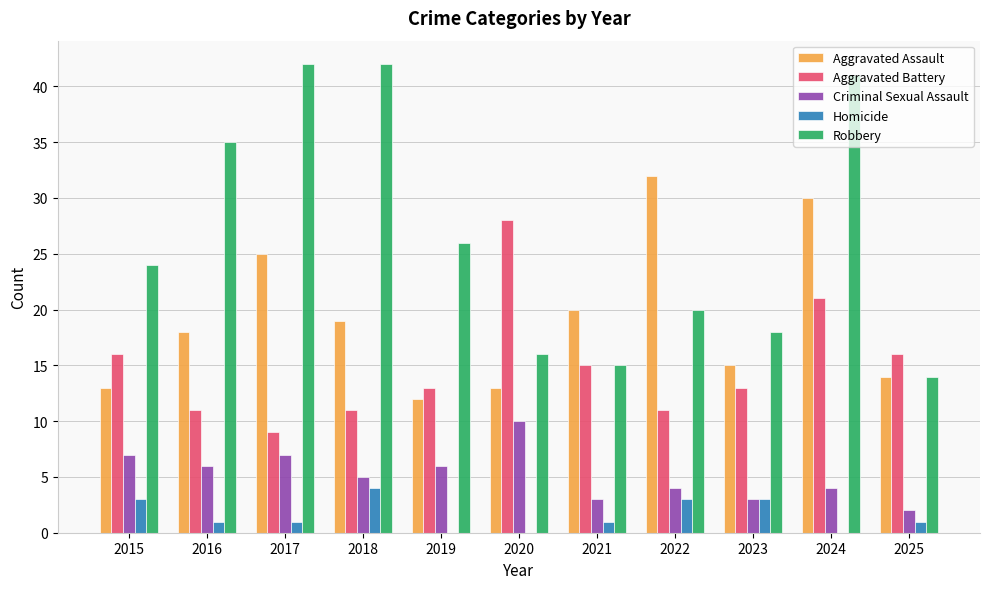

What are all the series names shown in the legend?

Aggravated Assault, Aggravated Battery, Criminal Sexual Assault, Homicide, Robbery